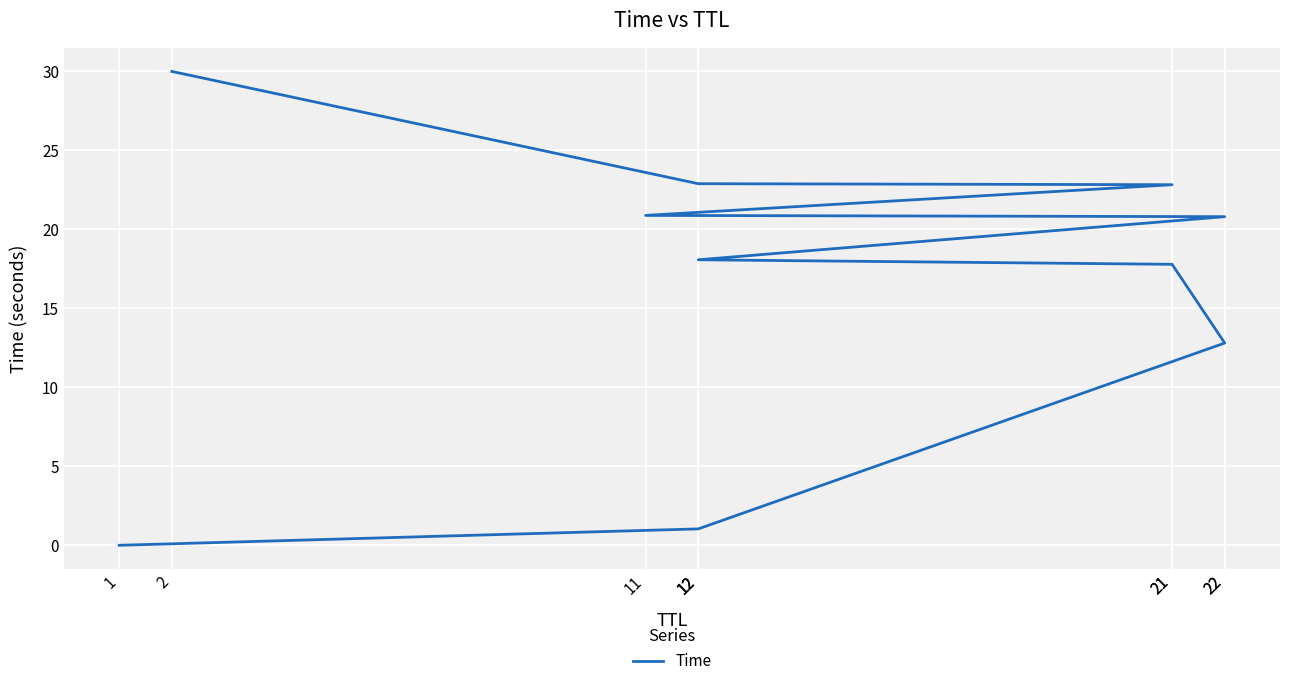

What is the sum of all values?

167.1